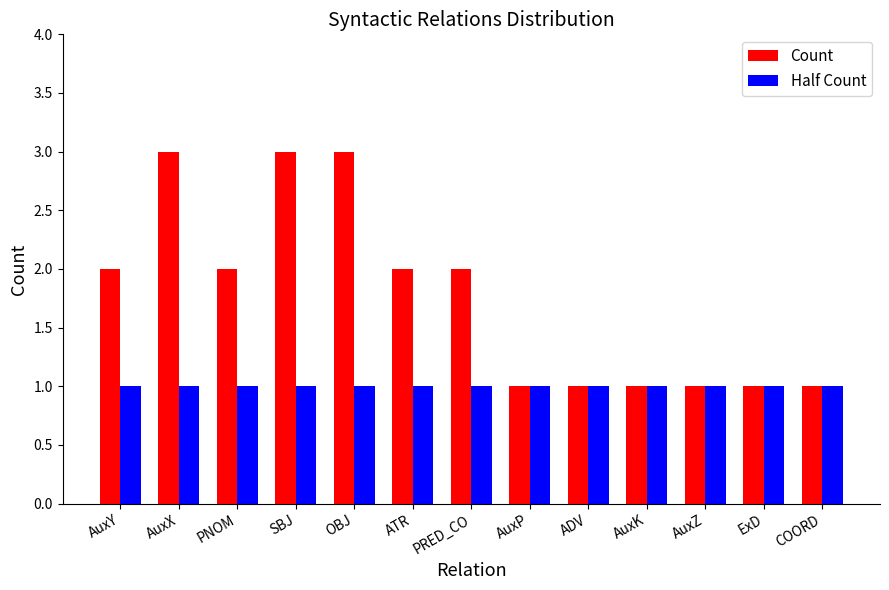

Is the value of Half Count at ExD greater than the value of Count at AuxY?

No